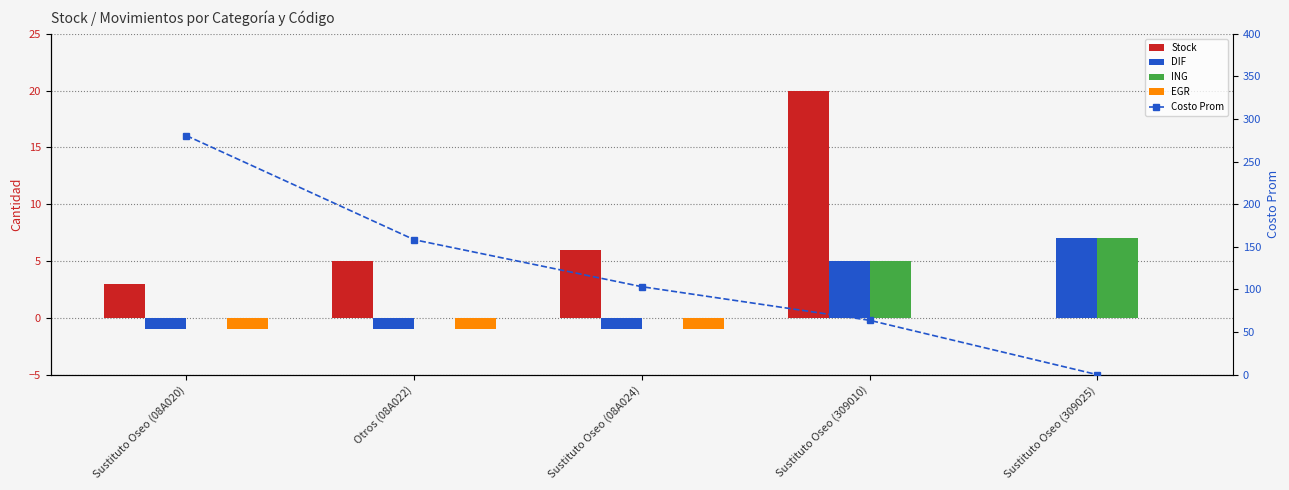

At which label does Stock first exceed 5?

Sustituto Oseo (08A024)